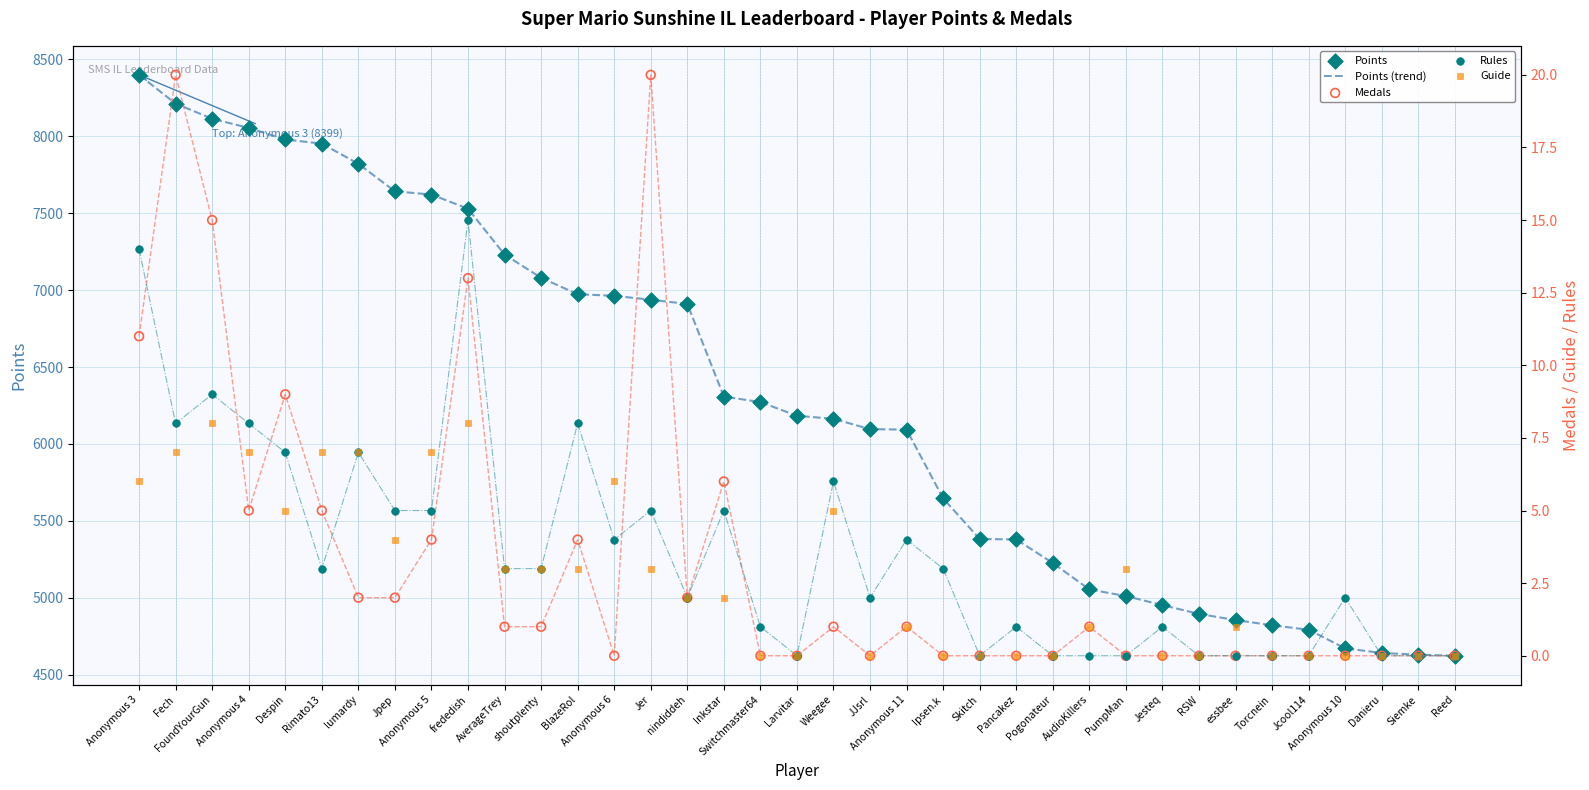

Is the value of Rules at nindiddeh greater than the value of Points at AverageTrey?

No